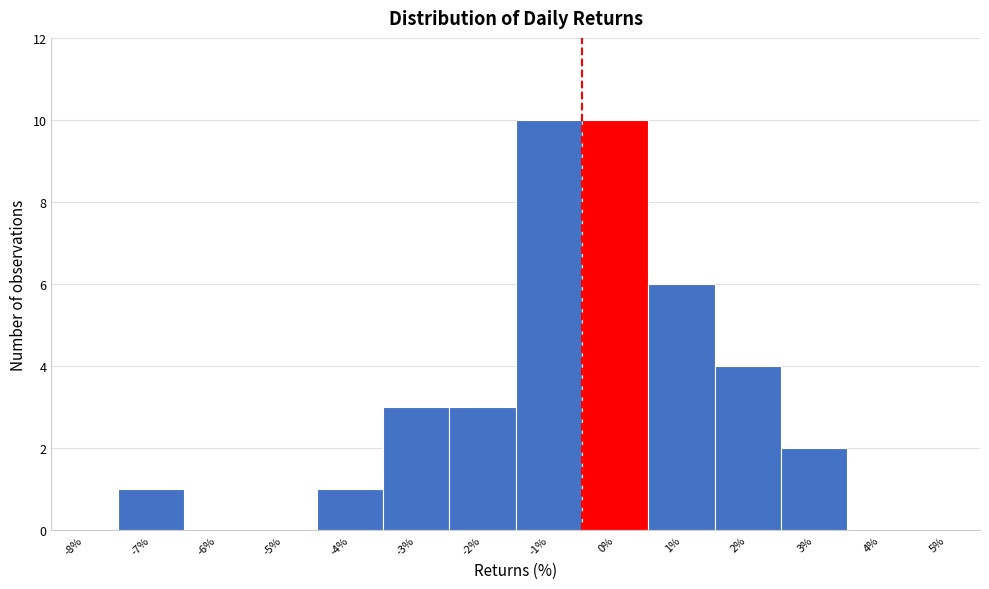

Reading right to left, what are all the values shown in this chart?

5%=0	4%=0	3%=2	2%=4	1%=6	0%=10	-1%=10	-2%=3	-3%=3	-4%=1	-5%=0	-6%=0	-7%=1	-8%=0